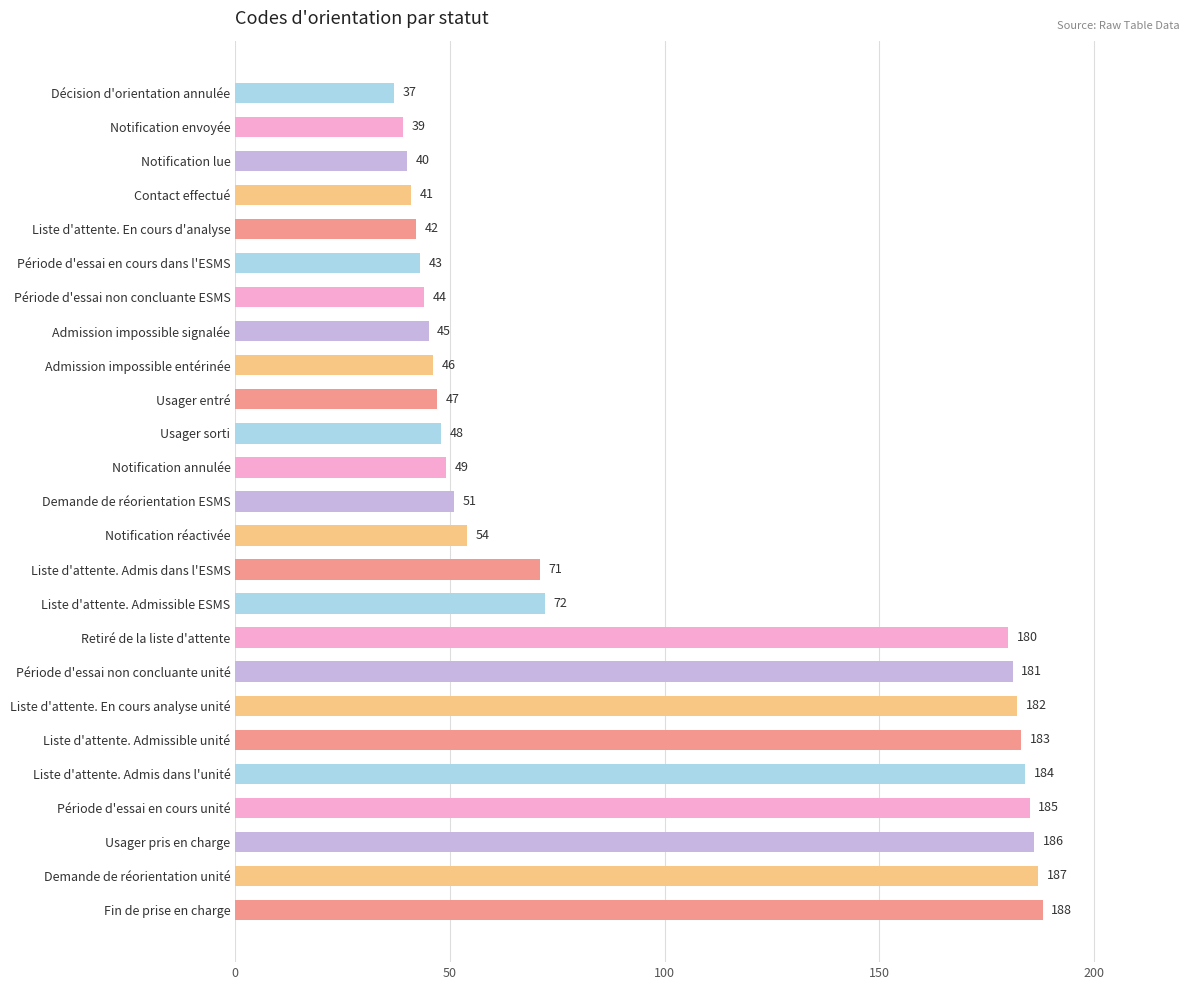

At which label is the value closest to 112?

Liste d'attente. Admissible ESMS